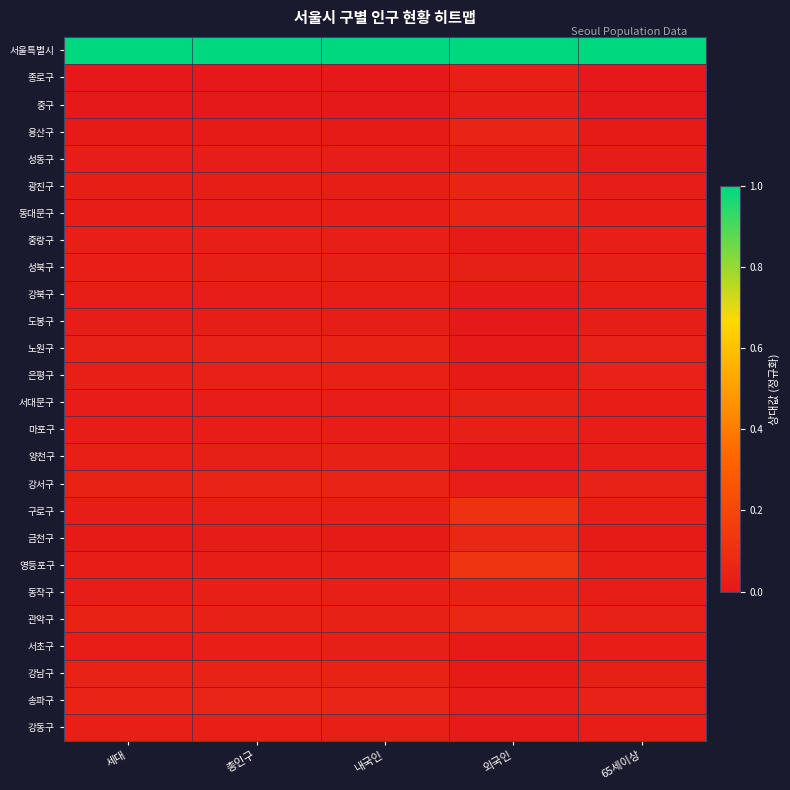

What is the total value across all series at 총인구?

1.7